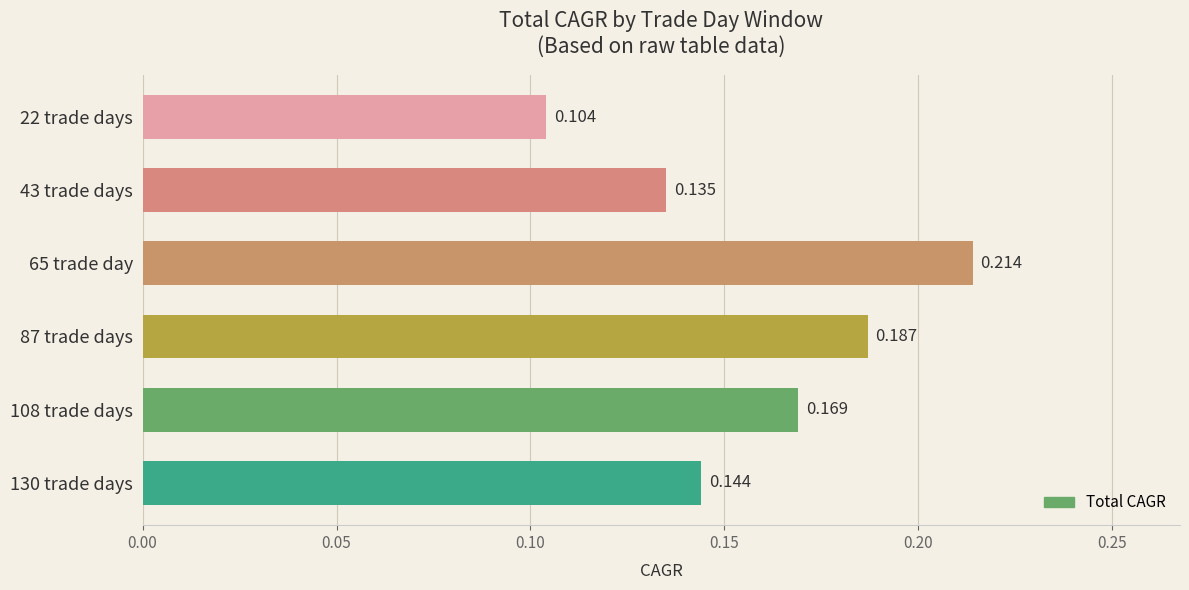

How many bars are there in total?

6